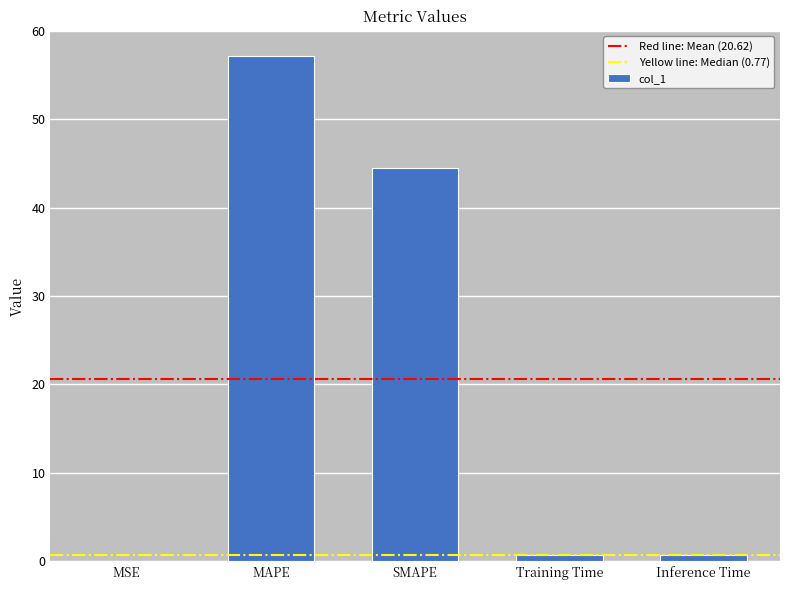

What value does the data have at Inference Time?

0.8